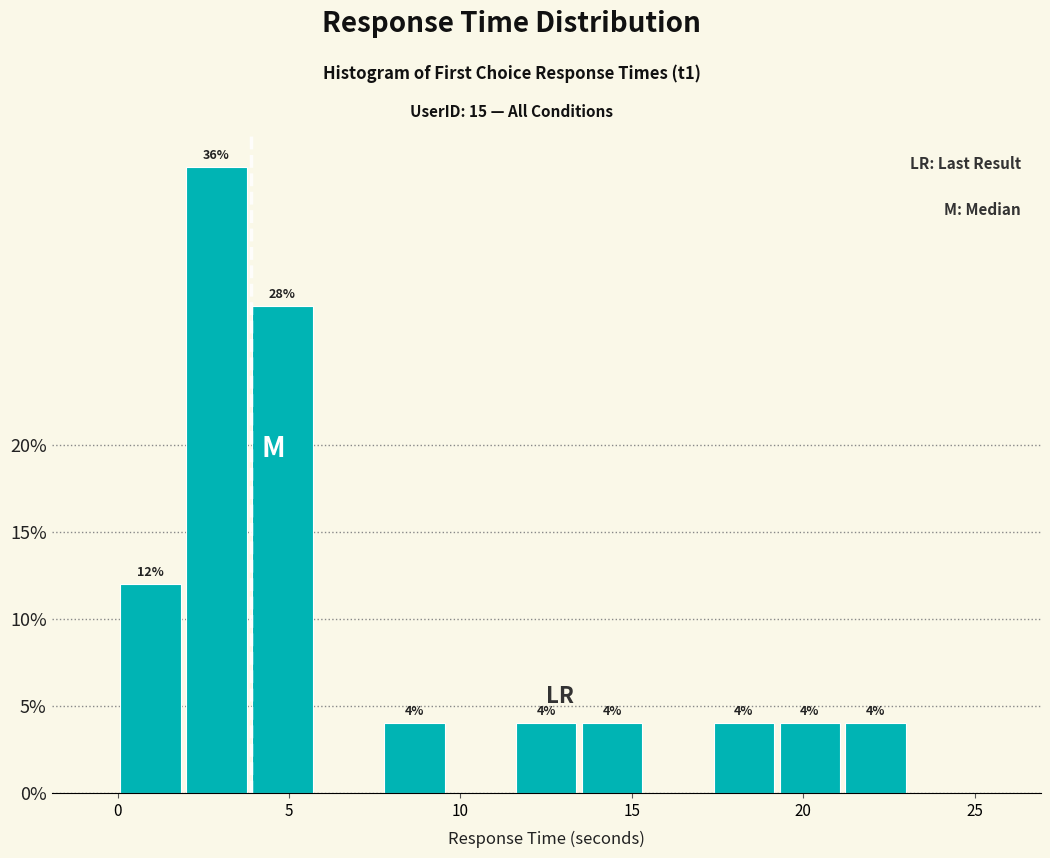

Around what value on the x-axis is the tallest bar? Give the approximate position of its centre, as read against the axis.

3.0